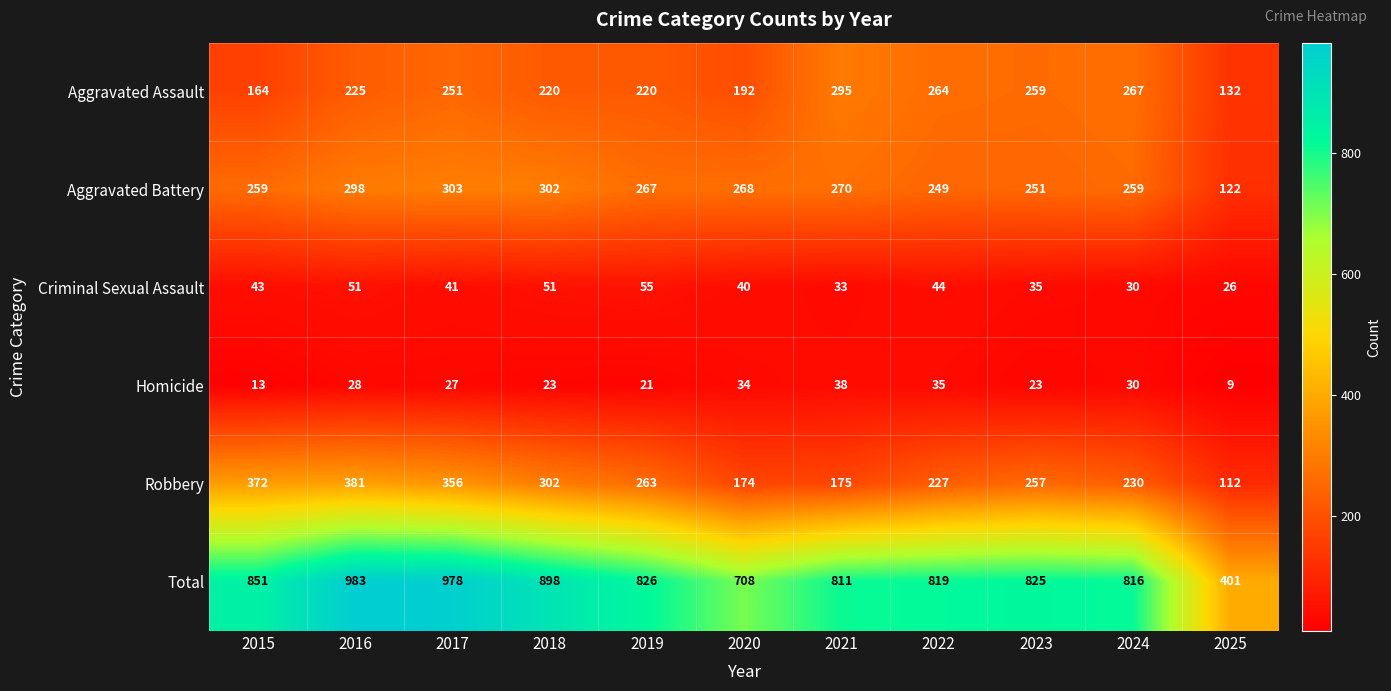

At 2017, list the series in order from largest to smallest.

Total, Robbery, Aggravated Battery, Aggravated Assault, Criminal Sexual Assault, Homicide